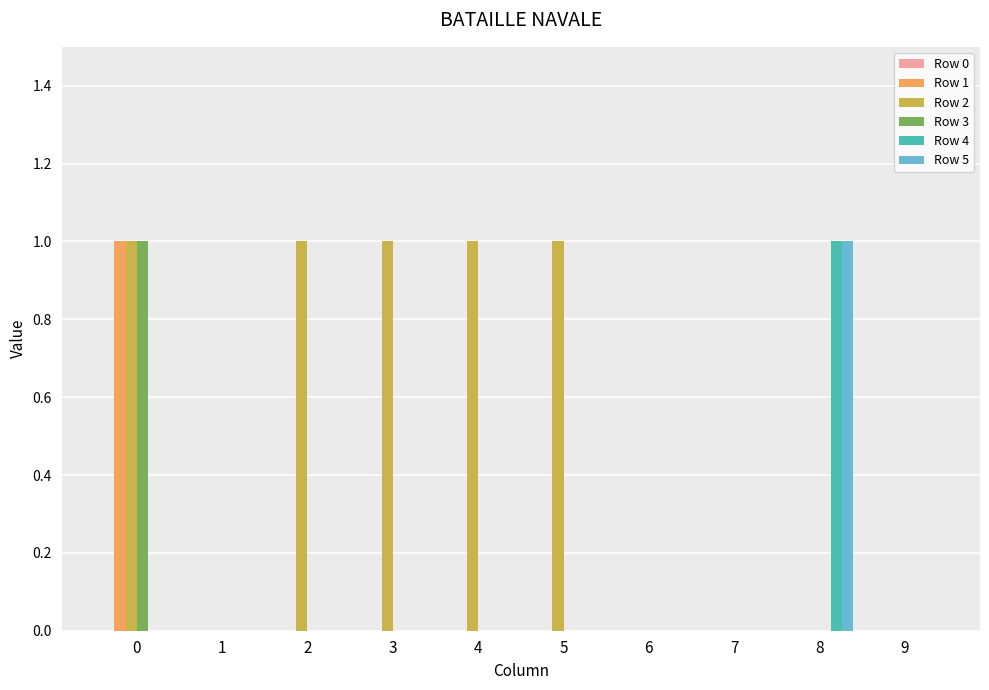

The value of Row 3 at 0 is 2. True or false?

False